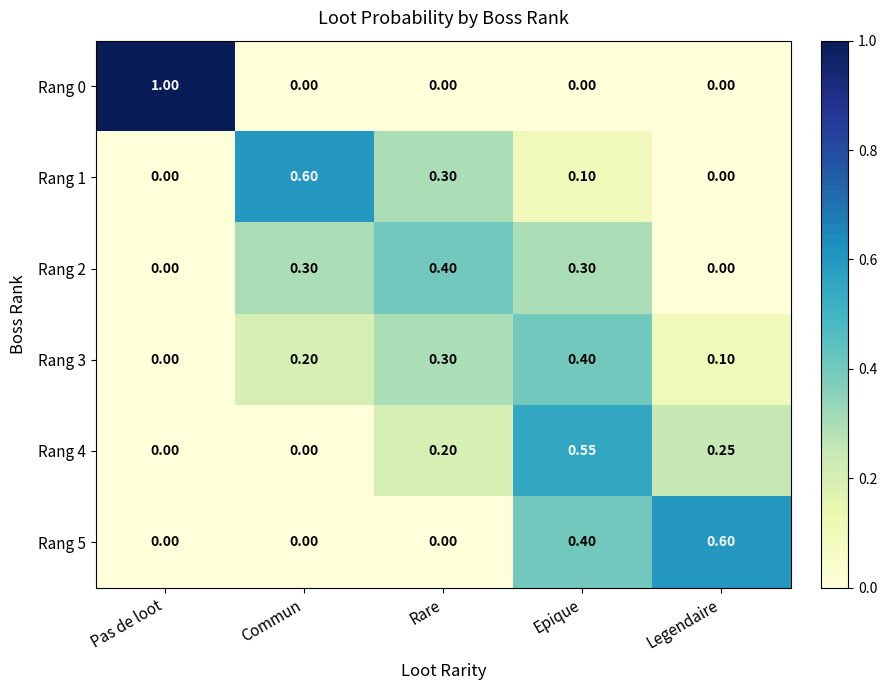

How many series are shown in this chart?

6